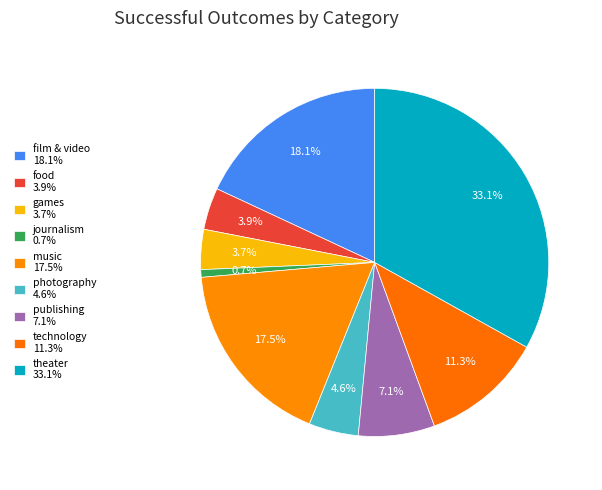

How many segments does this pie chart have?

9